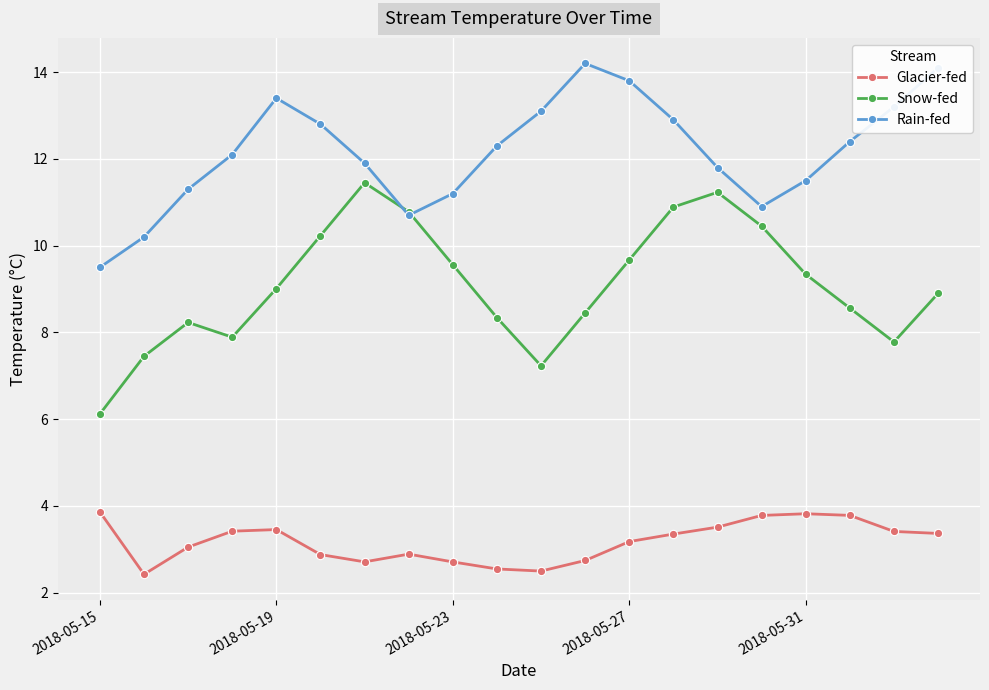

Which series has the largest total across all categories?

Rain-fed